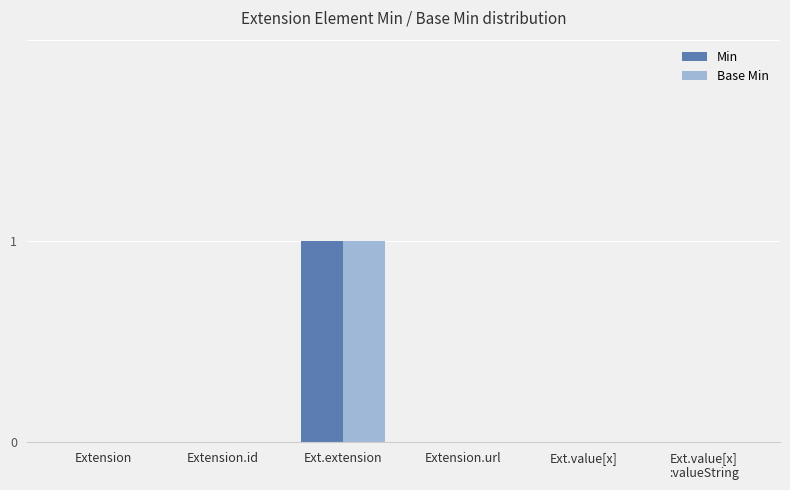

Which label corresponds to the largest value in the chart?

Ext.extension